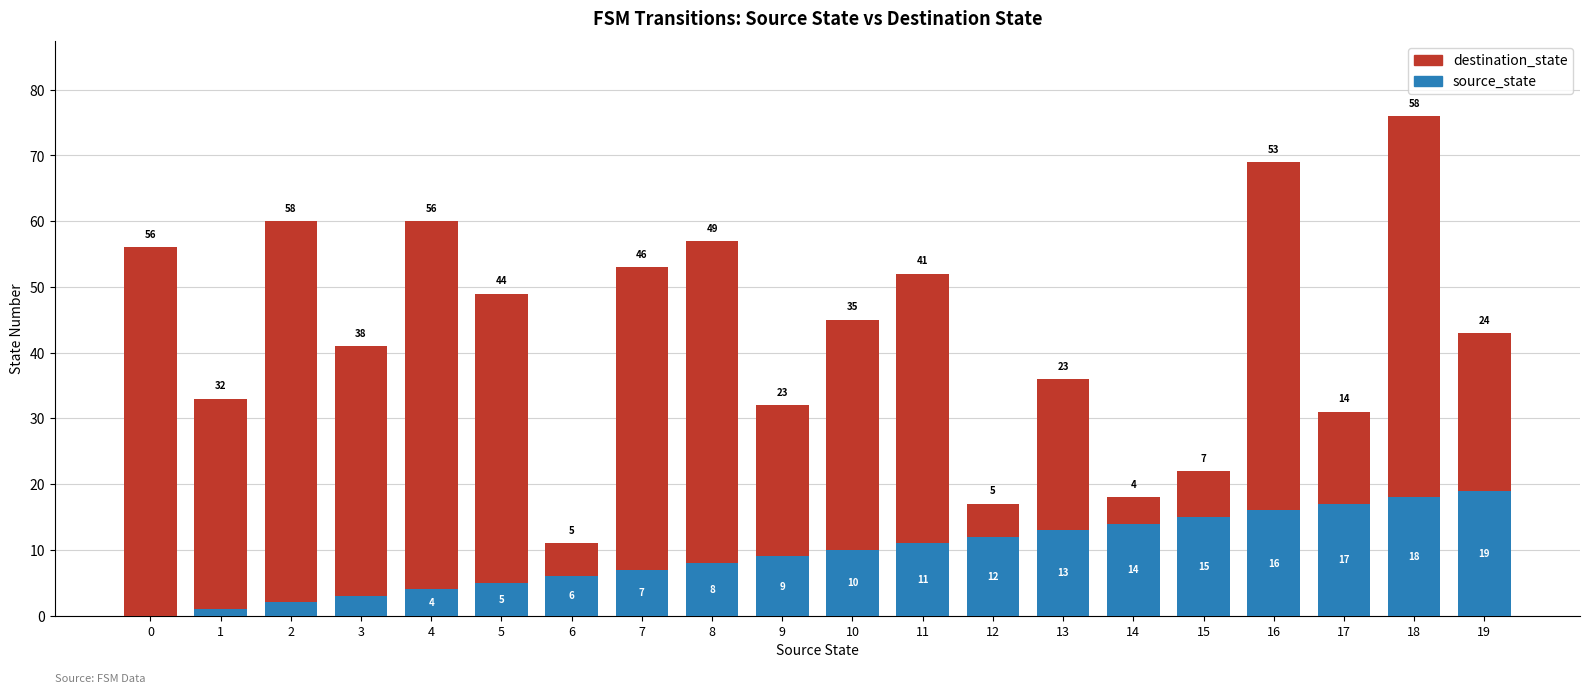

What is the sum of all source_state values?

190